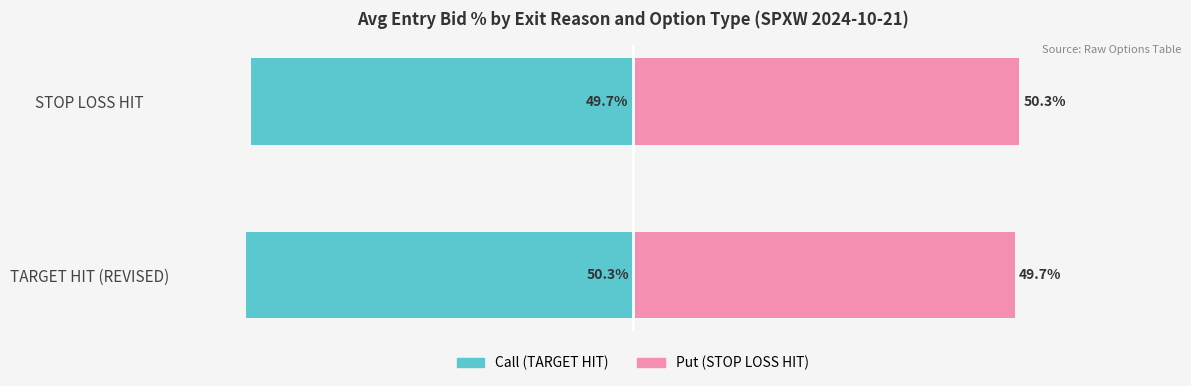

Which series has the largest total across all categories?

Put (STOP LOSS HIT)